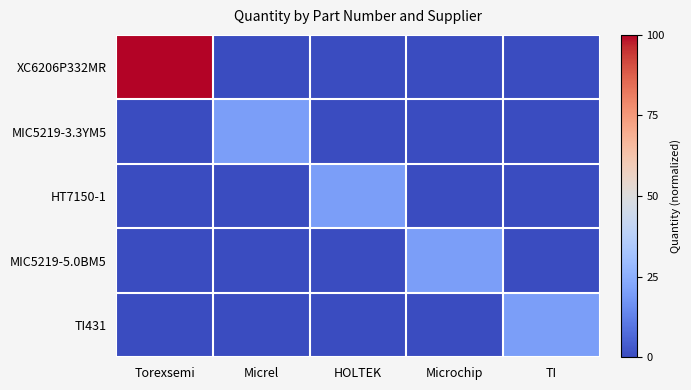

What is the total value across all series at HOLTEK?

-2.3